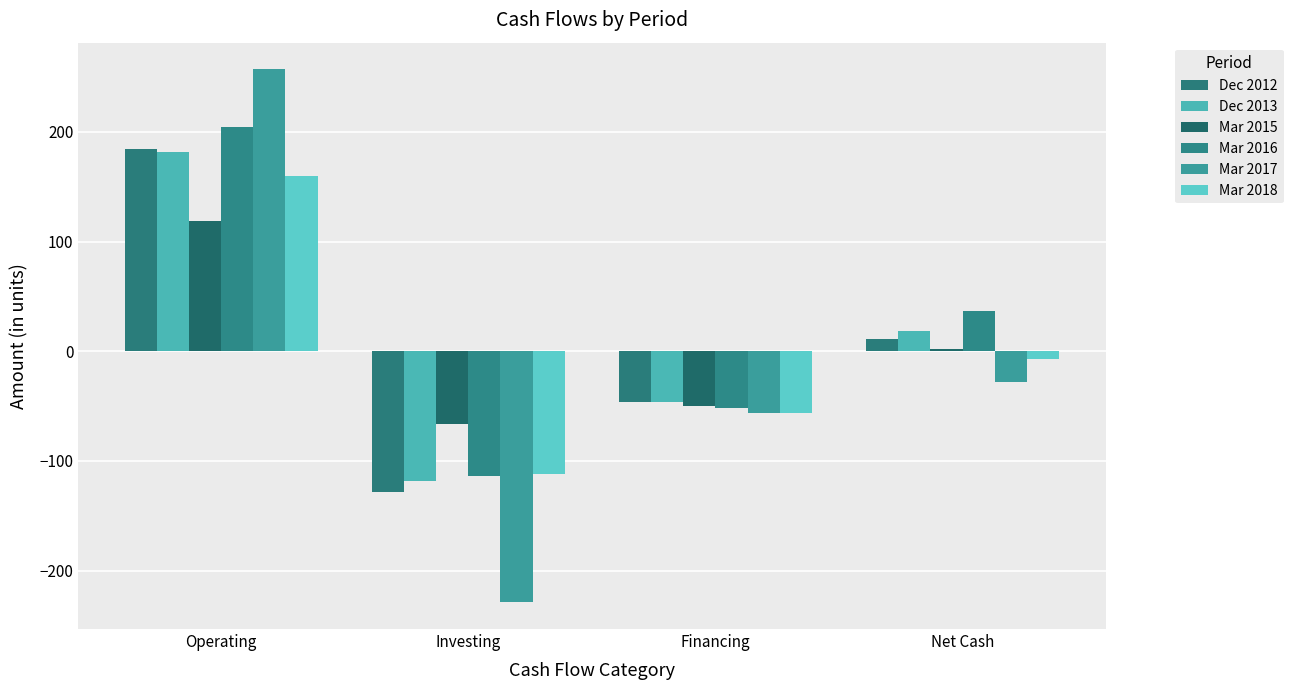

The Mar 2015 series shows -50 at Financing. True or false?

True